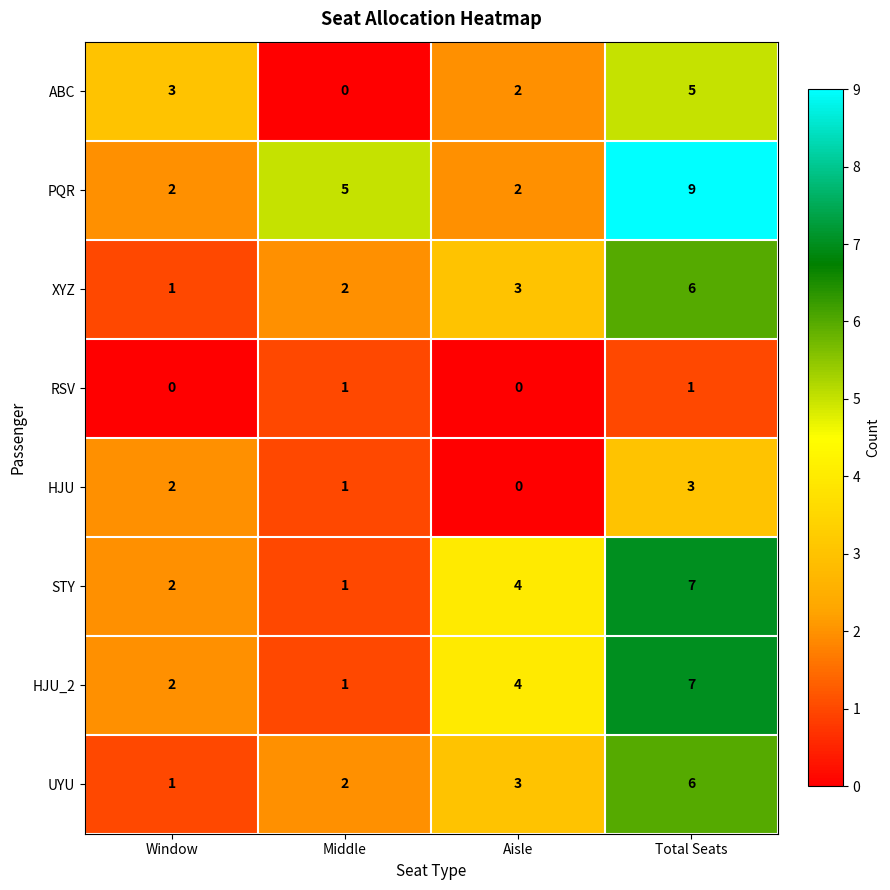

Count the number of data series in this chart.

8